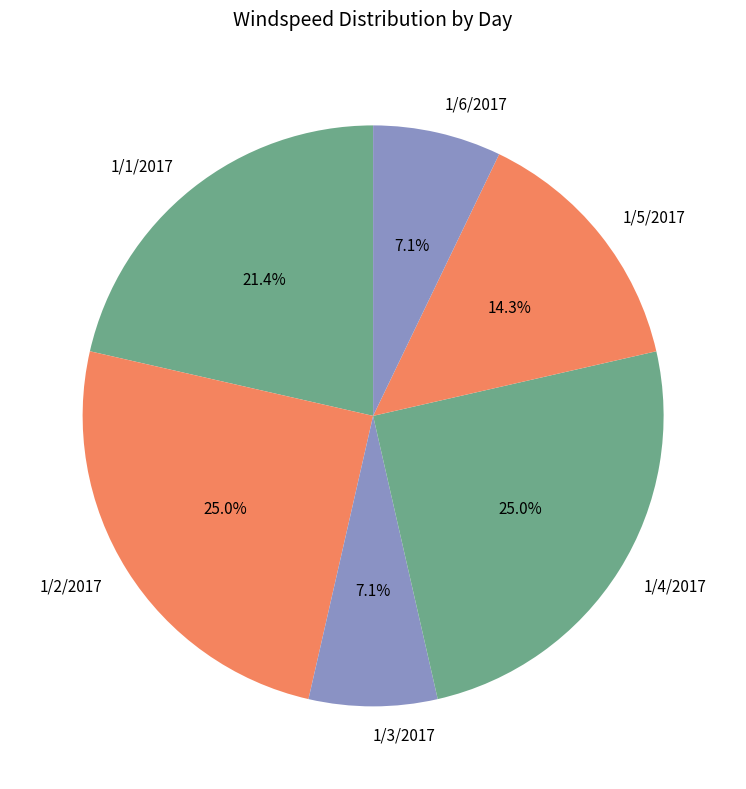

To the nearest percent, what is the combined percentage of 1/2/2017 and 1/4/2017?

50%